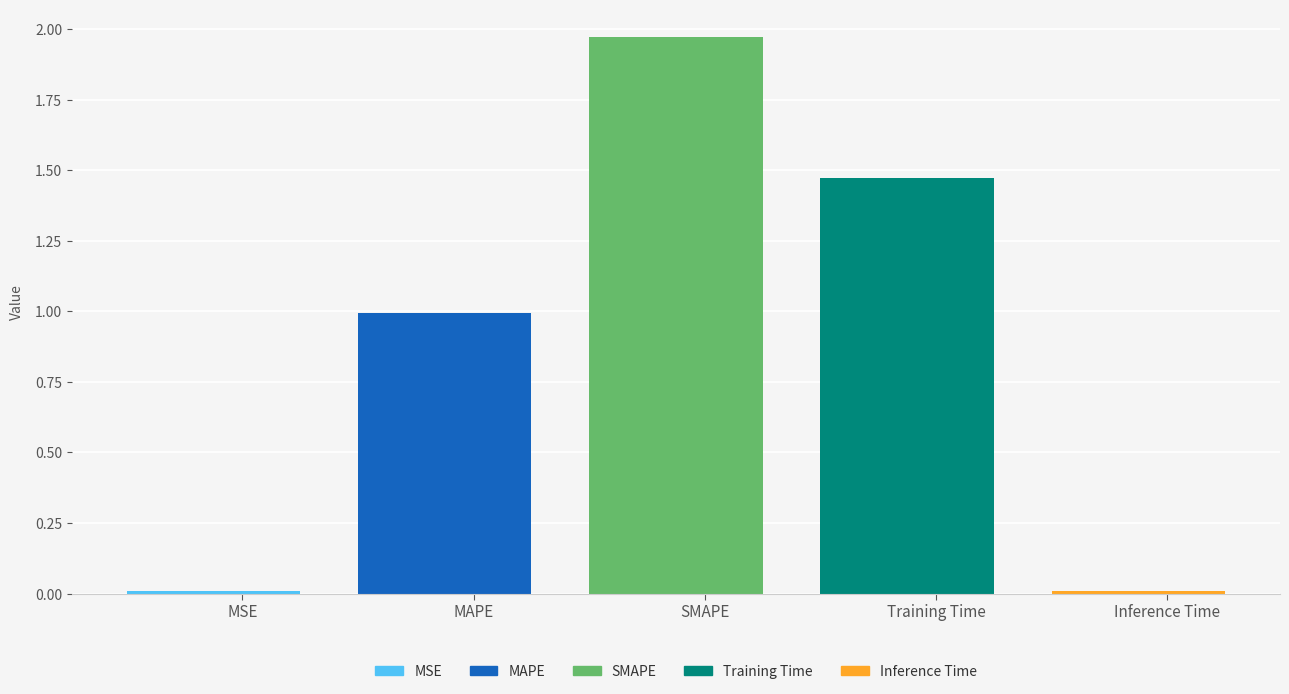

What is the difference between the maximum and second lowest values?

2.0